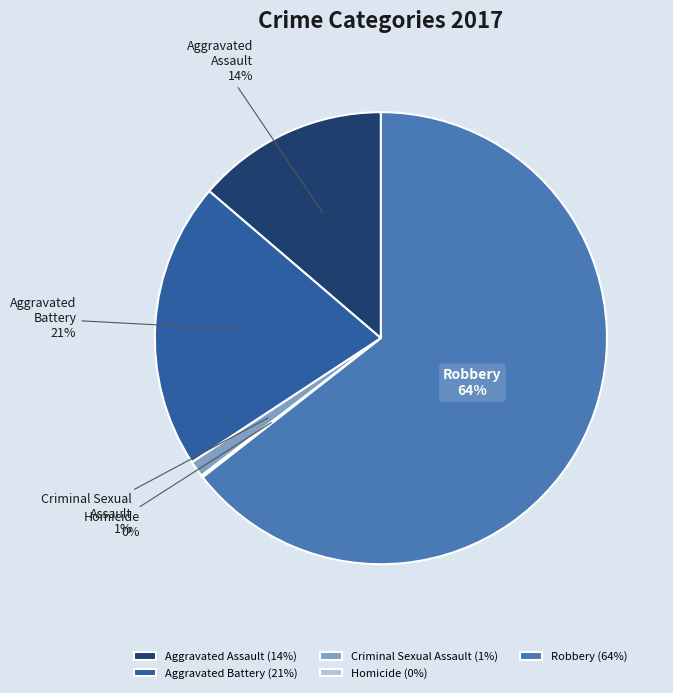

Between Criminal Sexual Assault and Aggravated Battery, which is larger?

Aggravated Battery